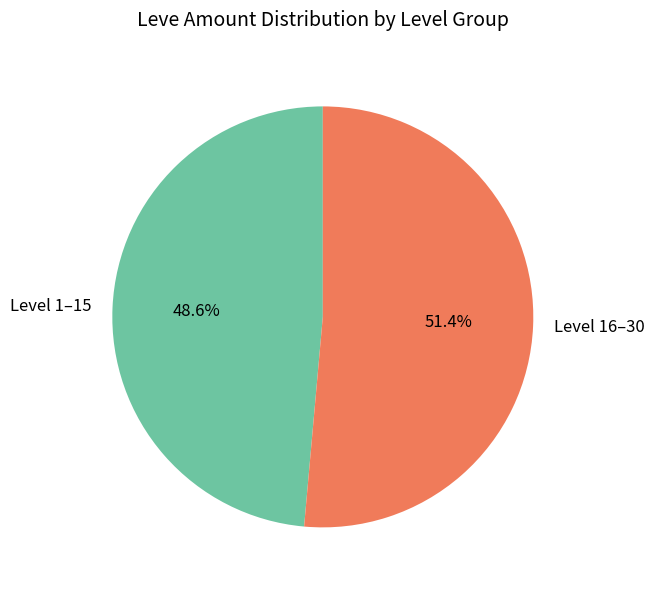

Combined, do Level 1–15 and Level 16–30 account for over 50%?

Yes